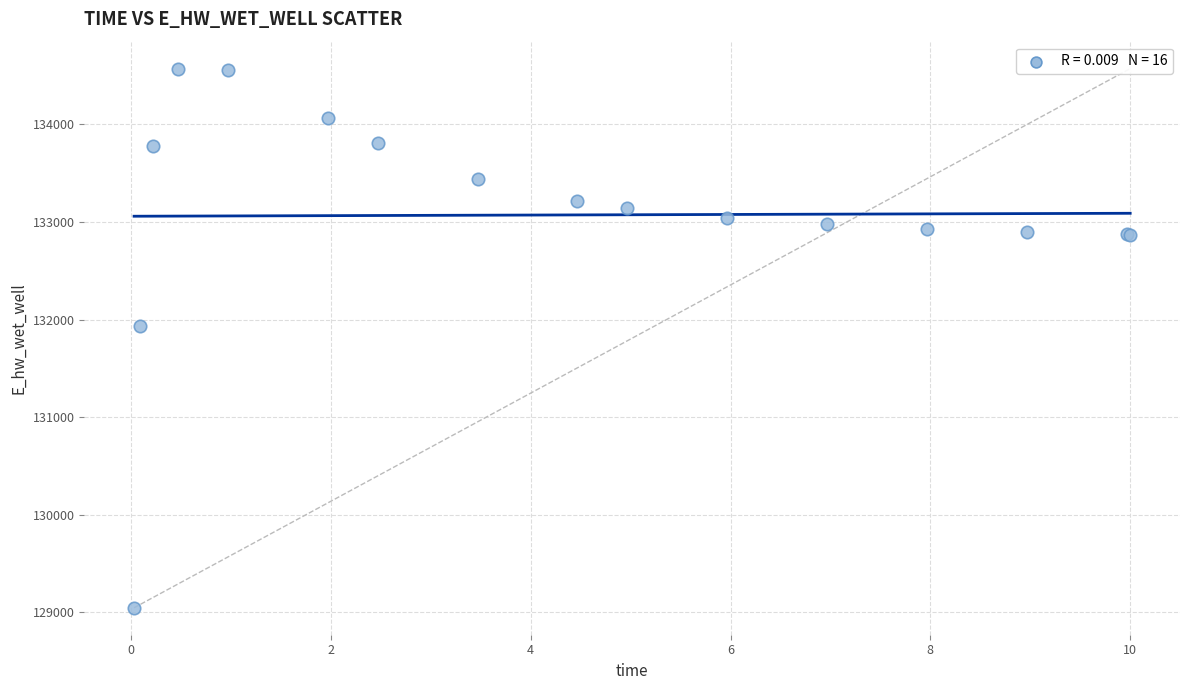

What Y value in the scatter plot is closest to 131808?

131928.8